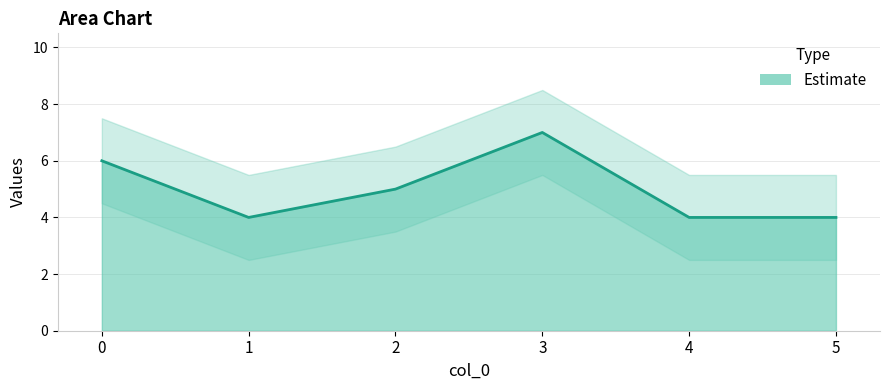

The chart shows a value of 5 at 2. True or false?

True